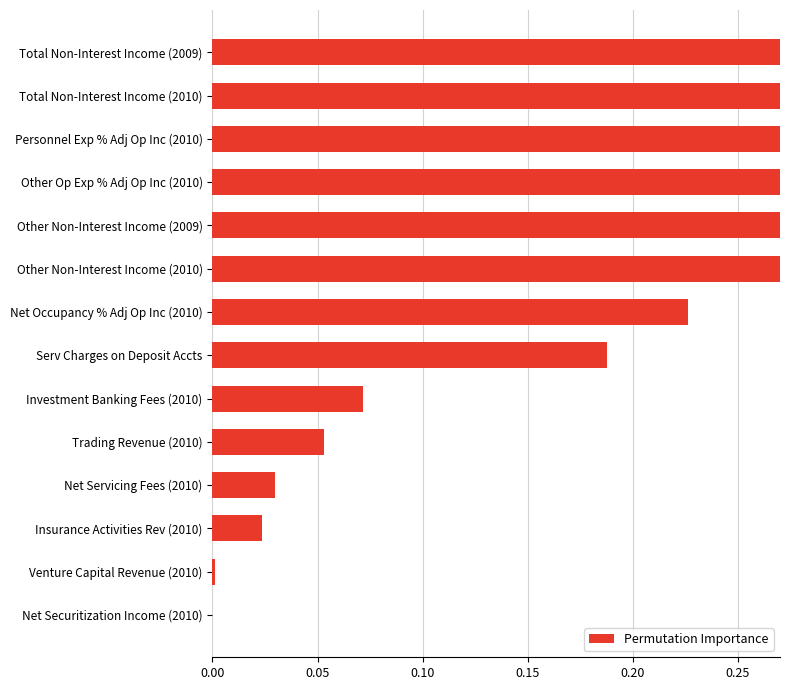

How many values exceed 0?

13